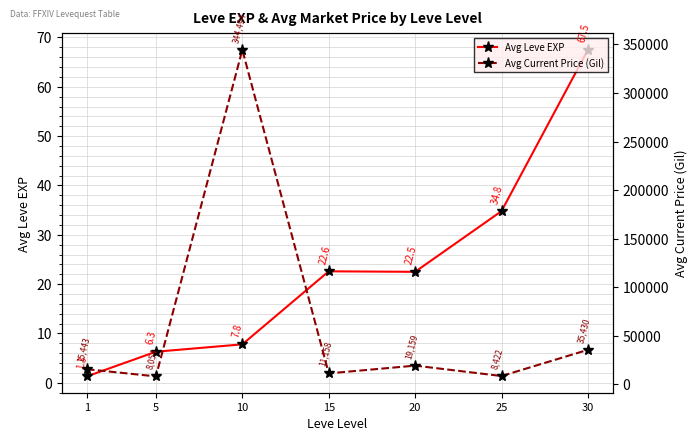

At which label does Avg Current Price (Gil) reach its peak?

10